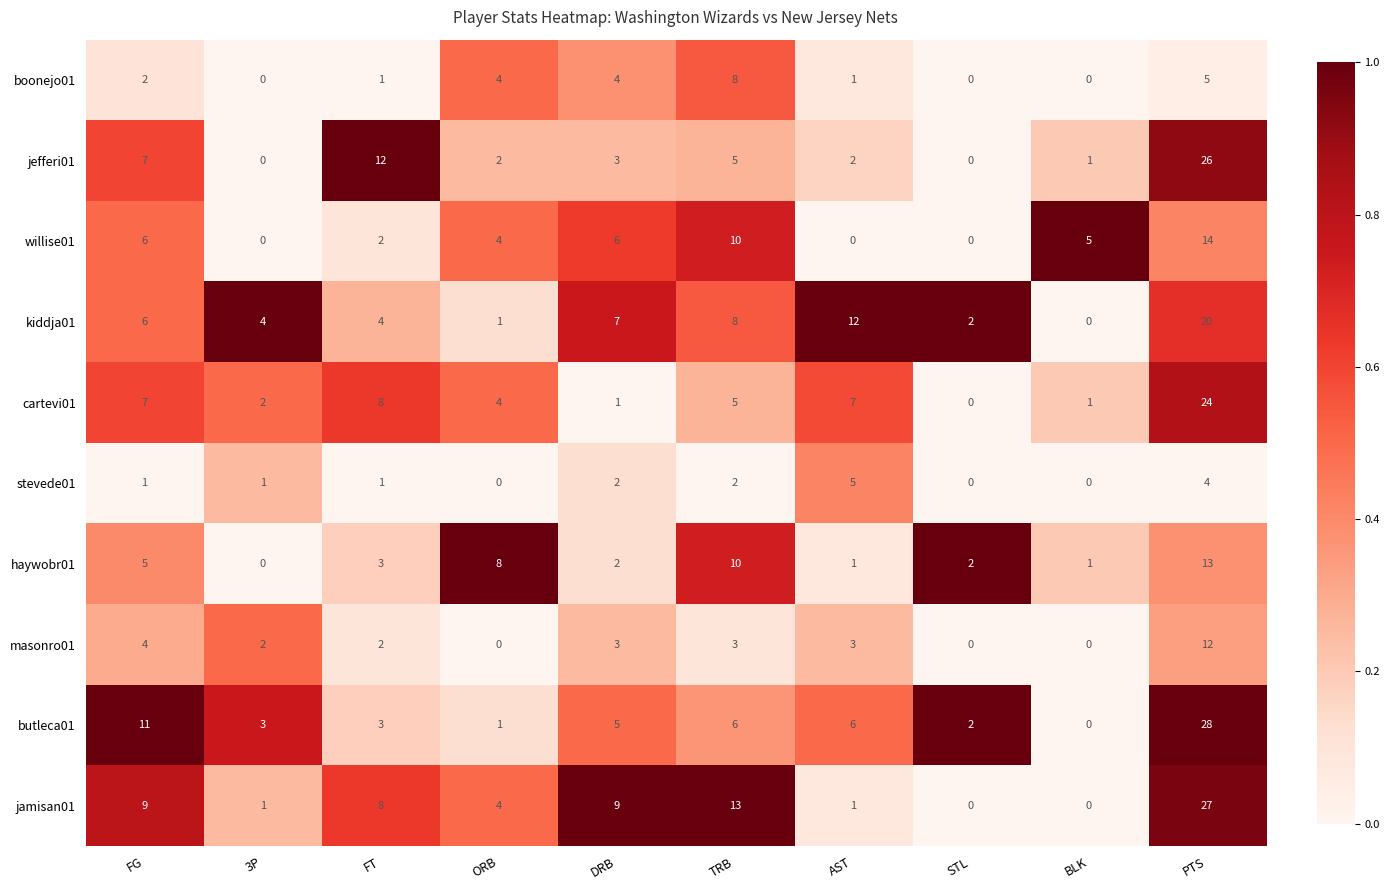

Is it true that cartevi01 equals 12 at FT?

False